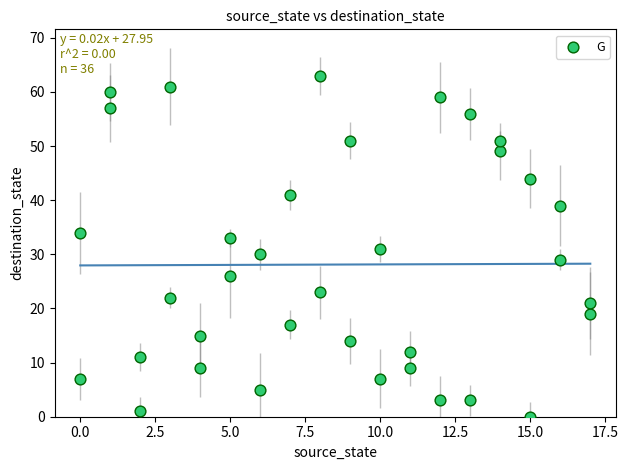

What is the range of Y values (max minus min)?

63